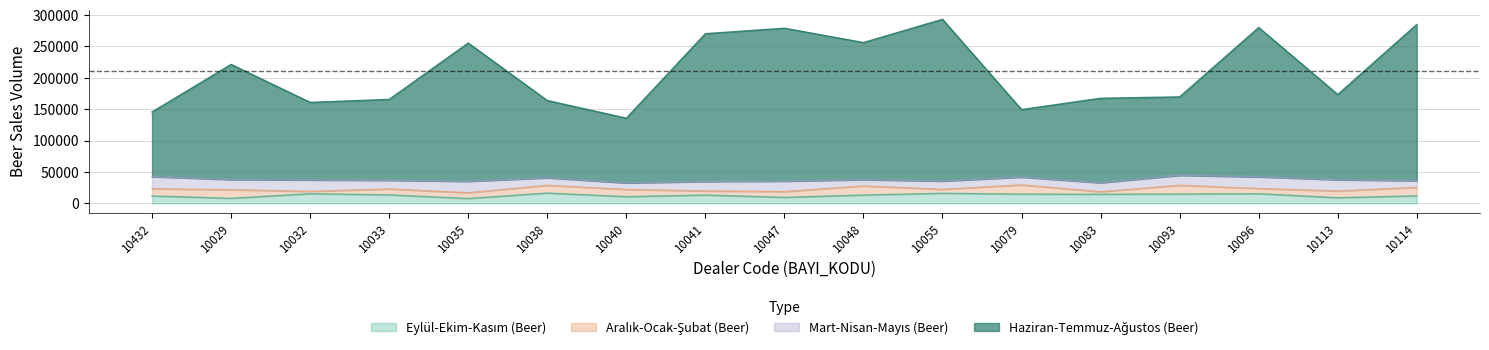

True or false: Haziran-Temmuz-Ağustos (Beer) and Eylül-Ekim-Kasım (Beer) cross at least once.

False